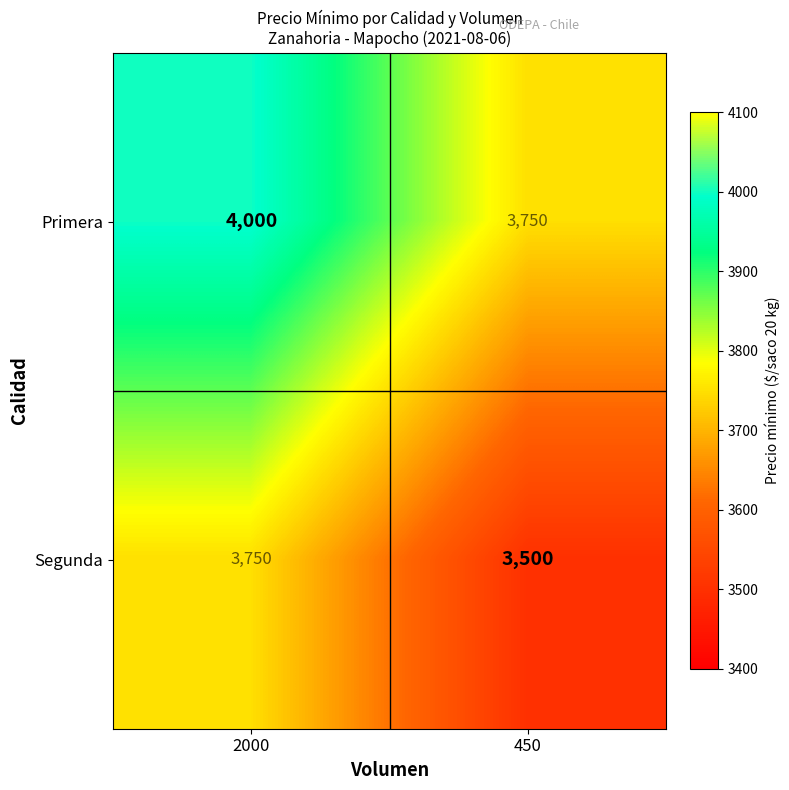

How many distinct data groups are displayed?

2